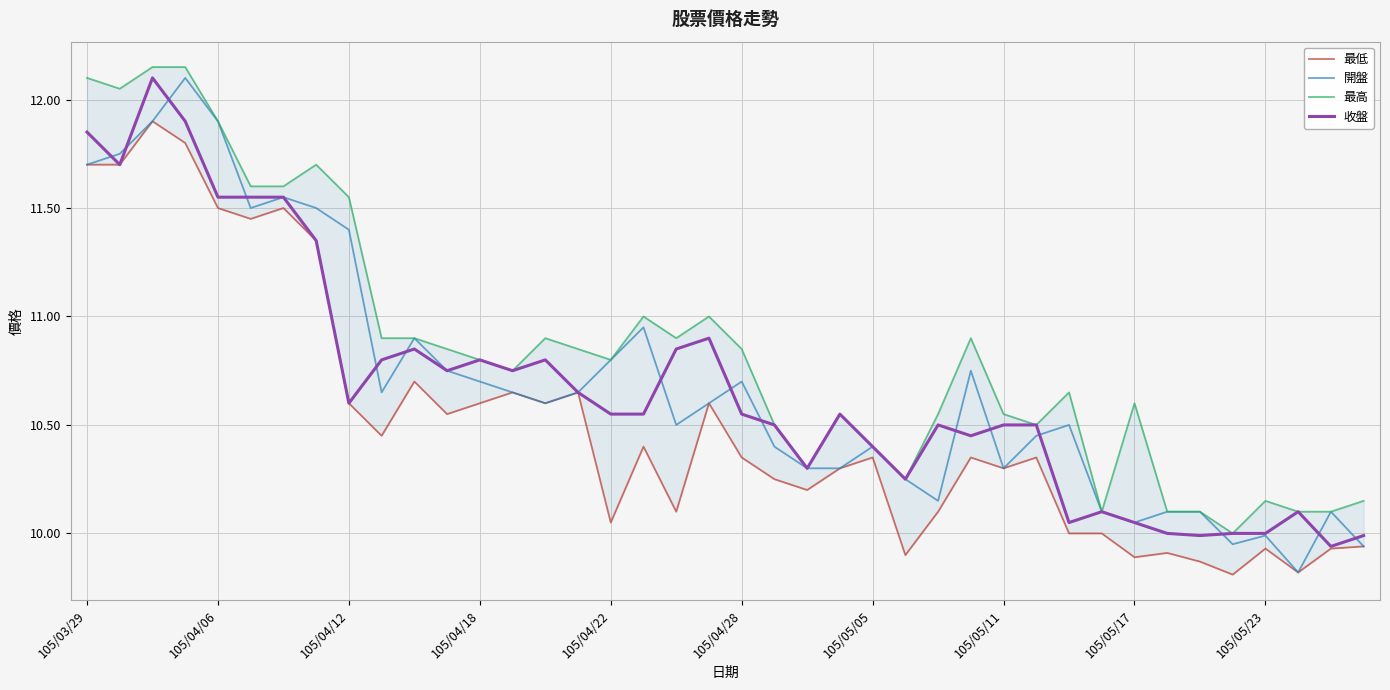

What is the difference between the second highest and minimum values in the 開盤 series?

2.1